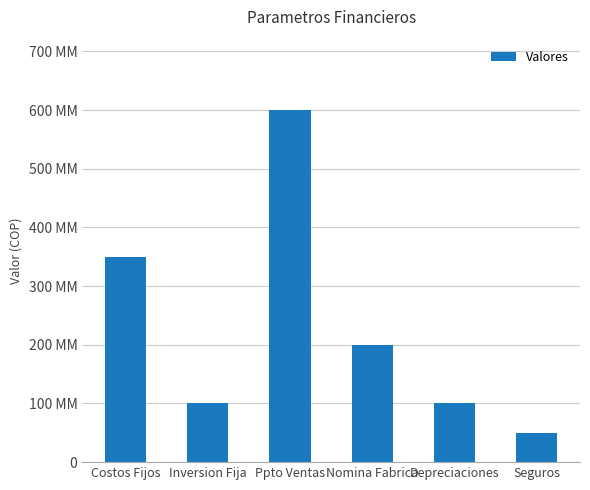

Read the value at Costos Fijos, to the nearest 50.

350000000